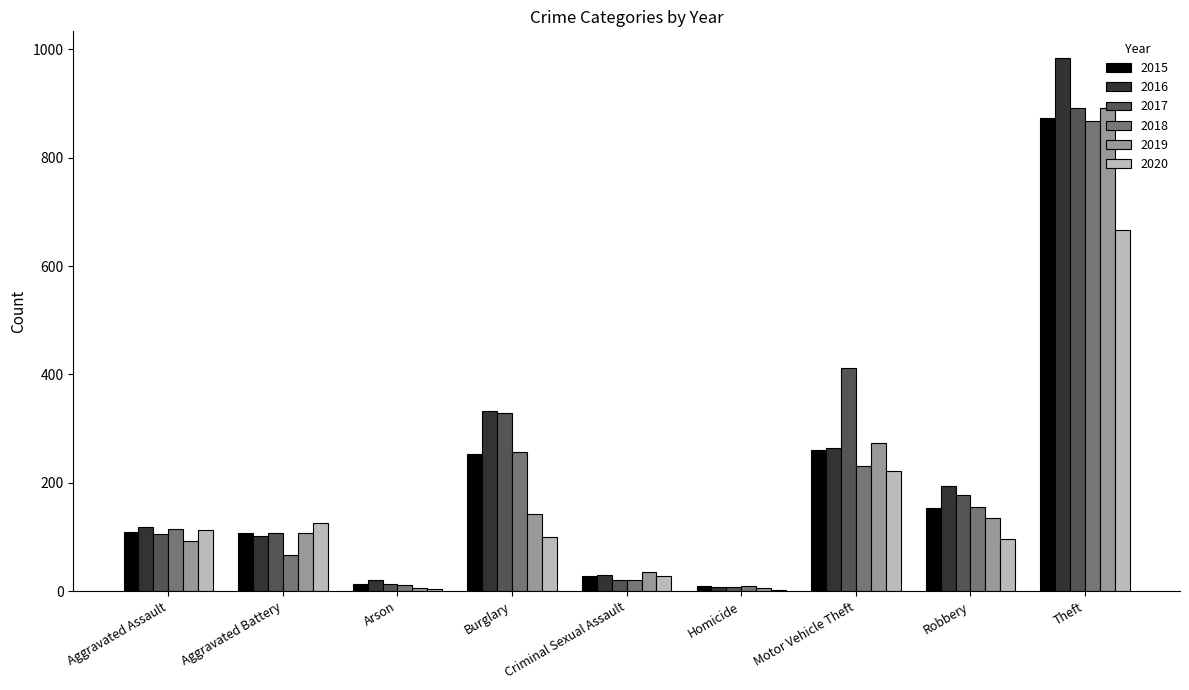

At which label does 2016 reach its peak?

Theft